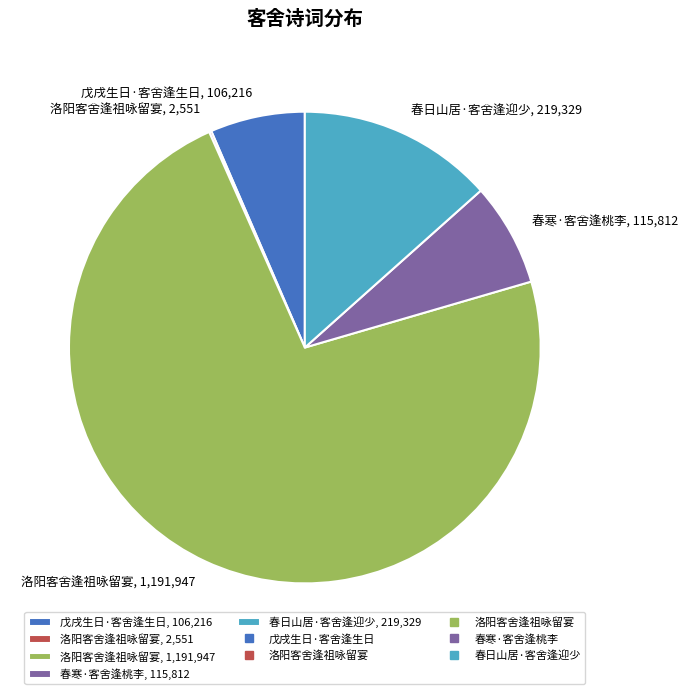

Which slice represents more than half of the pie?

洛阳客舍逢祖咏留宴, 1,191,947